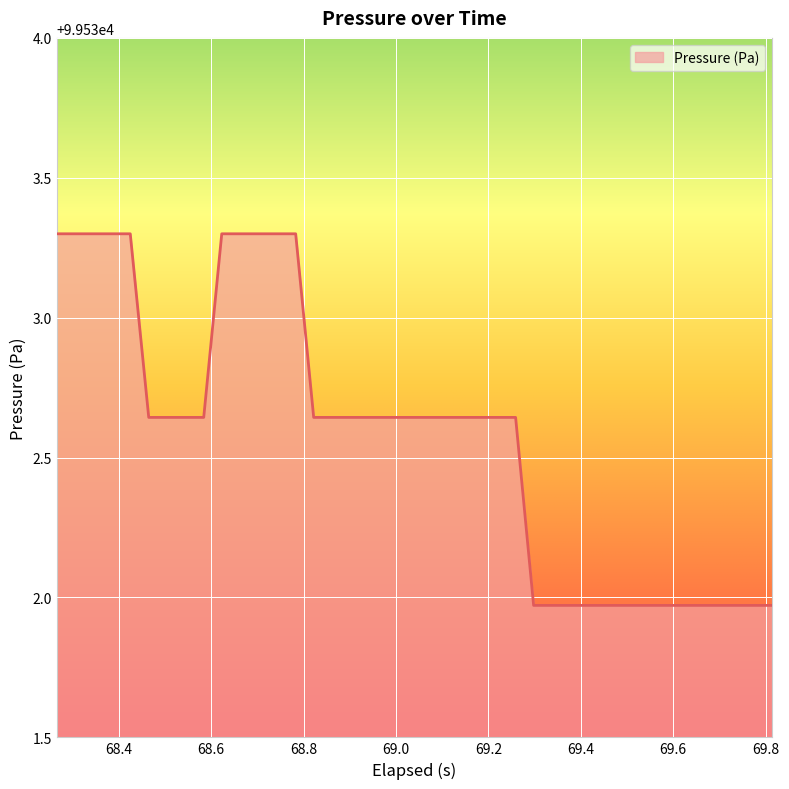

Does the chart display data point markers on the line(s)?

No